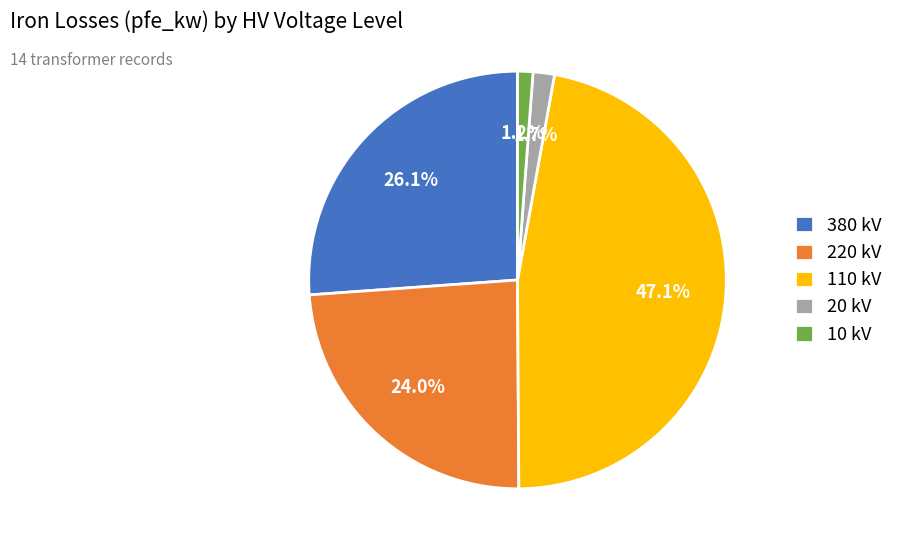

Which has a higher value, 220 kV or 110 kV?

110 kV